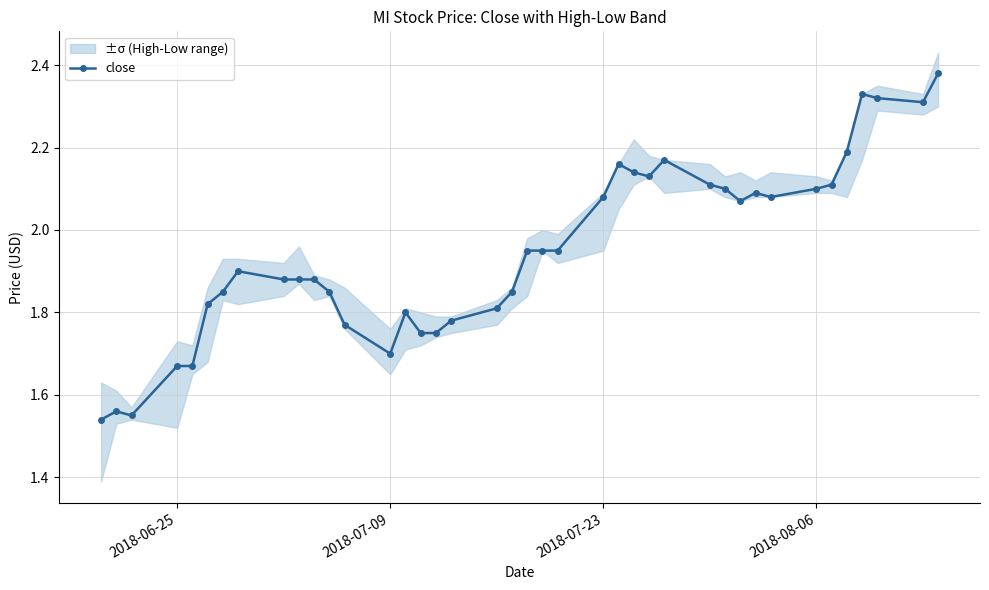

Reading left to right, list all the values displayed in this chart.

1.5	1.6	1.6	1.7	1.7	1.8	1.9	1.9	1.9	1.9	1.9	1.9	1.8	1.7	1.8	1.8	1.8	1.8	1.8	1.9	1.9	1.9	1.9	2.1	2.2	2.1	2.1	2.2	2.1	2.1	2.1	2.1	2.1	2.1	2.1	2.2	2.3	2.3	2.3	2.4